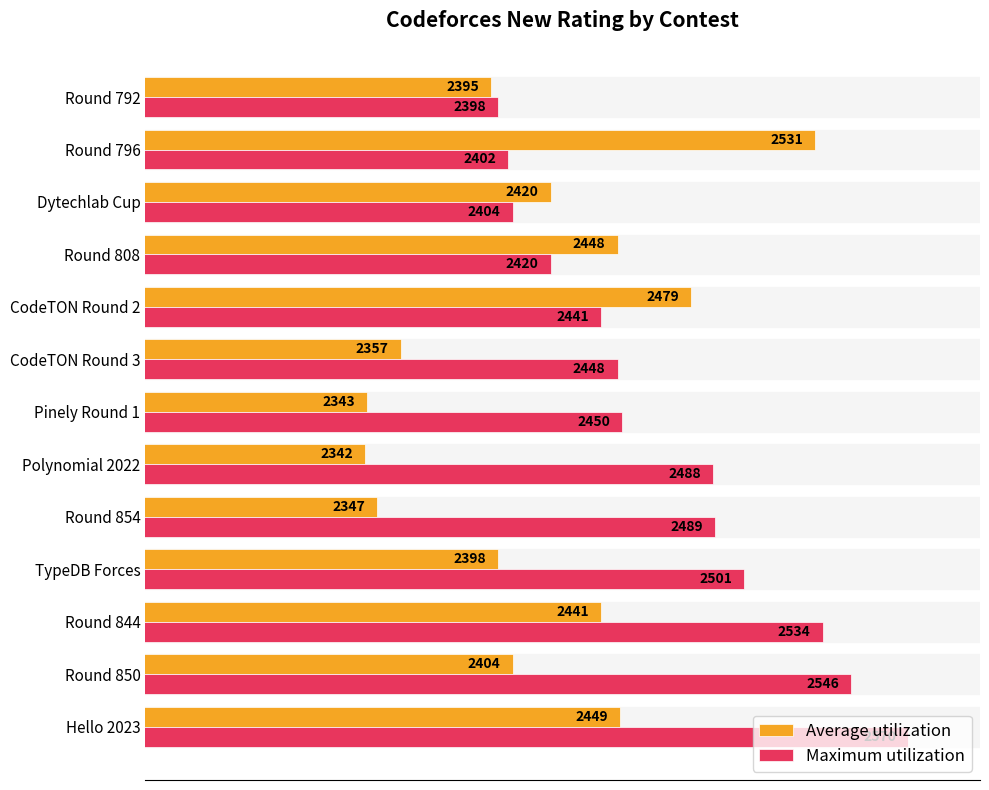

Which series has the largest range (max minus min)?

Average utilization